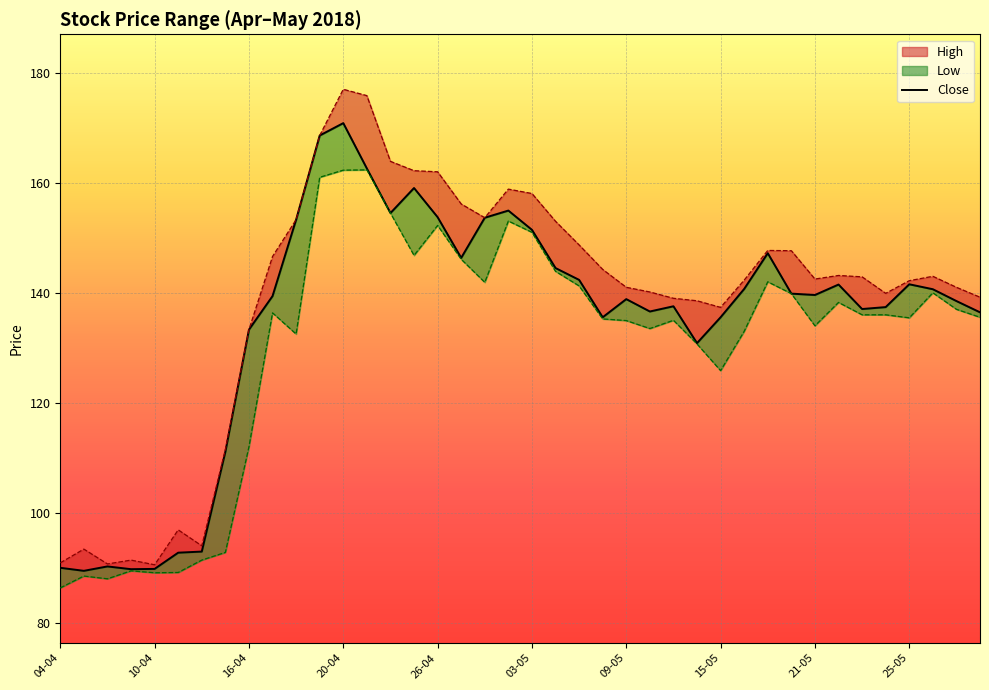

Reading left to right, extract all data points from this chart.

High: 04-04=90.9	05-04=93.4	06-04=90.7	09-04=91.4	10-04=90.5	11-04=96.9	12-04=94.0	13-04=111.5	16-04=133.3	17-04=146.6	18-04=153.3	19-04=168.6	20-04=177.0	23-04=175.8	24-04=163.9	25-04=162.2	26-04=162.0	27-04=156.2	30-04=153.7	02-05=158.8	03-05=158.1	04-05=153.0	07-05=148.7	08-05=144.2	09-05=141.0	10-05=140.2	11-05=139.0	14-05=138.6	15-05=137.3	16-05=142.3	17-05=147.7	18-05=147.7	21-05=142.5	22-05=143.2	23-05=142.9	24-05=139.9	25-05=142.2	28-05=143.0	29-05=141.0	30-05=139.2
Close: 04-04=90.0	05-04=89.5	06-04=90.2	09-04=89.8	10-04=89.8	11-04=92.8	12-04=93.0	13-04=111.1	16-04=133.3	17-04=139.4	18-04=153.3	19-04=168.6	20-04=170.8	23-04=162.6	24-04=154.5	25-04=159.1	26-04=153.8	27-04=146.3	30-04=153.7	02-05=154.9	03-05=151.4	04-05=144.5	07-05=142.3	08-05=135.6	09-05=138.8	10-05=136.6	11-05=137.6	14-05=130.8	15-05=135.6	16-05=140.7	17-05=147.2	18-05=139.8	21-05=139.6	22-05=141.5	23-05=137.1	24-05=137.4	25-05=141.6	28-05=140.7	29-05=138.5	30-05=136.4
Low: 04-04=86.3	05-04=88.5	06-04=88.0	09-04=89.5	10-04=89.1	11-04=89.2	12-04=91.4	13-04=92.8	16-04=112.0	17-04=136.3	18-04=132.5	19-04=161.0	20-04=162.3	23-04=162.3	24-04=154.5	25-04=146.8	26-04=152.2	27-04=146.1	30-04=141.9	02-05=153.1	03-05=151.0	04-05=143.9	07-05=141.2	08-05=135.2	09-05=134.9	10-05=133.5	11-05=135.0	14-05=130.7	15-05=125.8	16-05=133.0	17-05=142.0	18-05=139.8	21-05=134.0	22-05=138.2	23-05=136.0	24-05=136.0	25-05=135.4	28-05=140.0	29-05=137.0	30-05=135.6